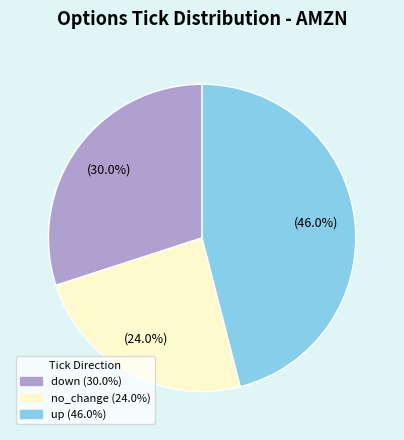

Which has a higher value, no_change or up?

up